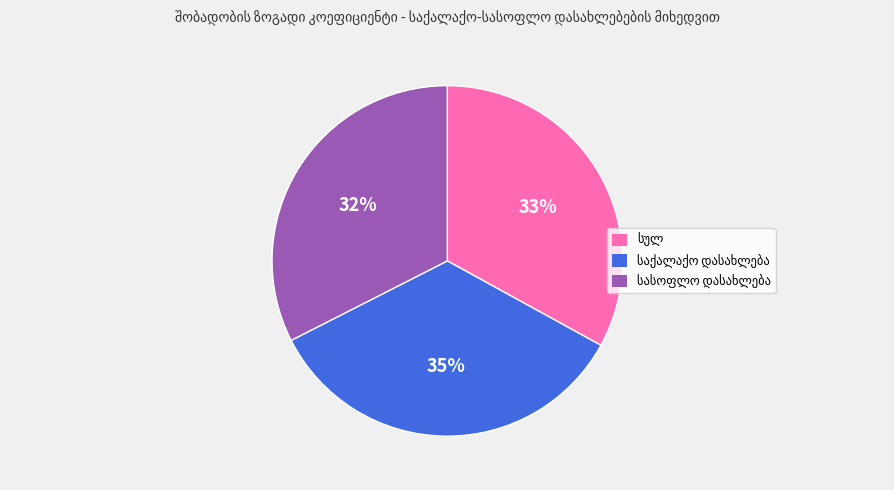

Does any single category account for the majority?

No